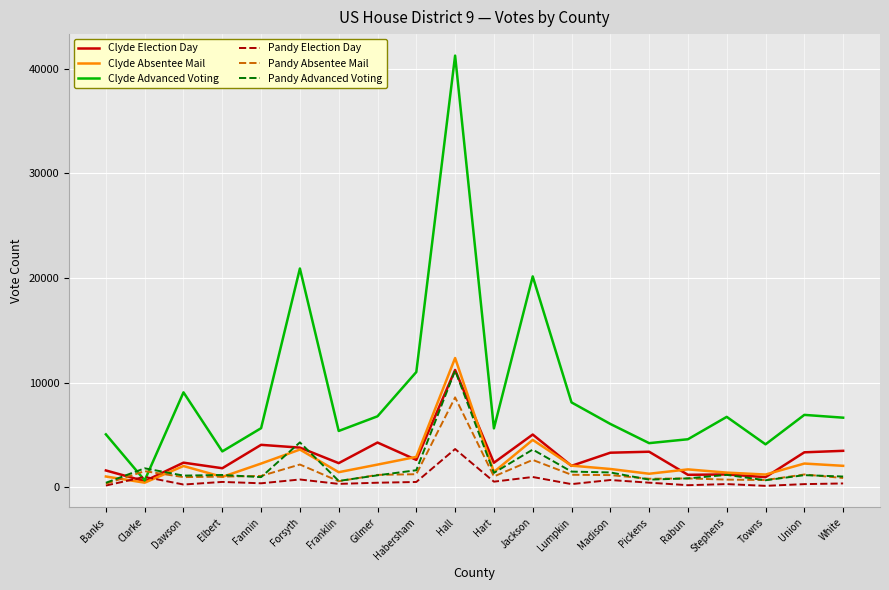

The Pandy Advanced Voting series shows 1131 at Gilmer. True or false?

True